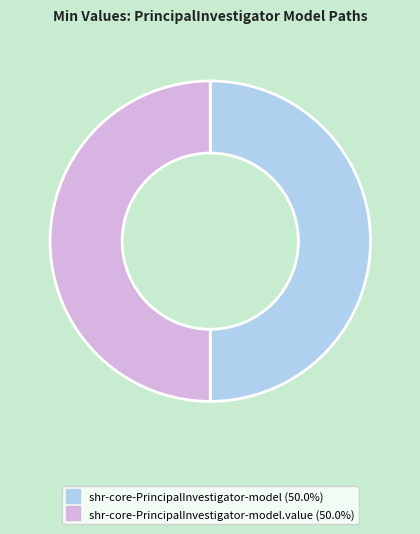

Which slice is the smallest?

shr-core-PrincipalInvestigator-model